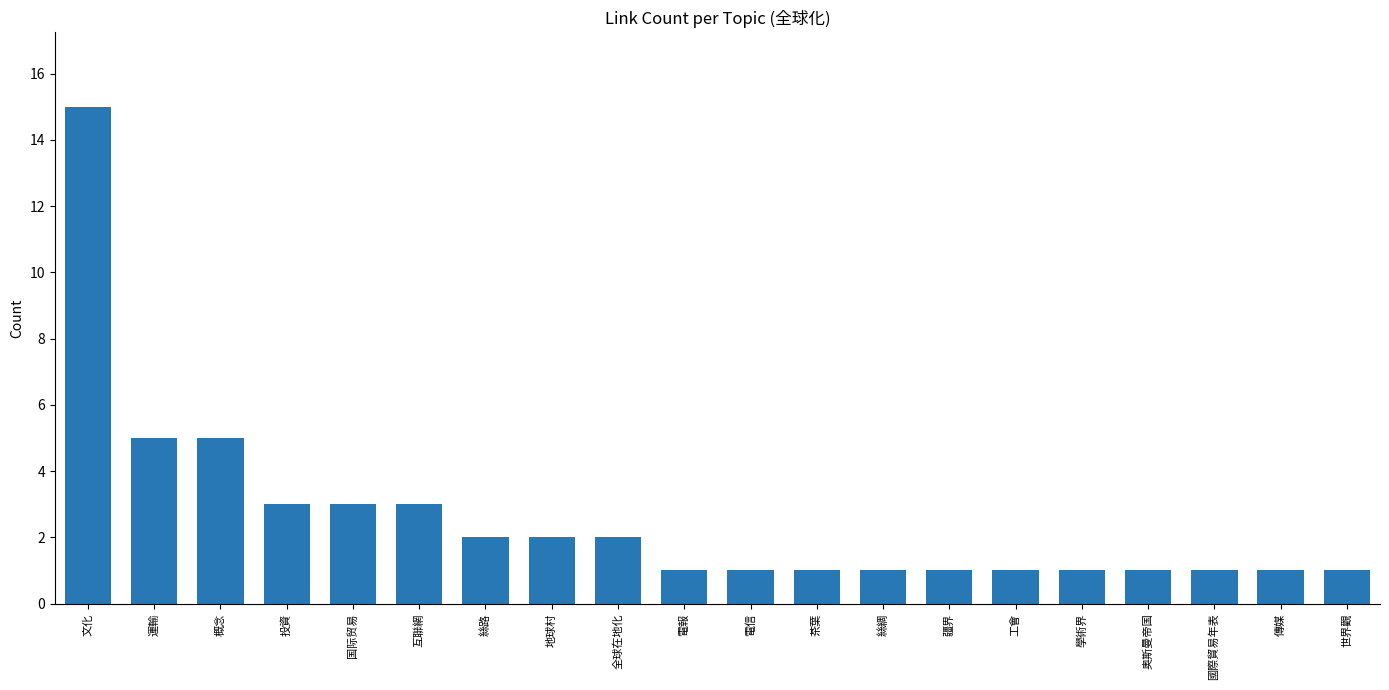

Are the bars horizontal?

No